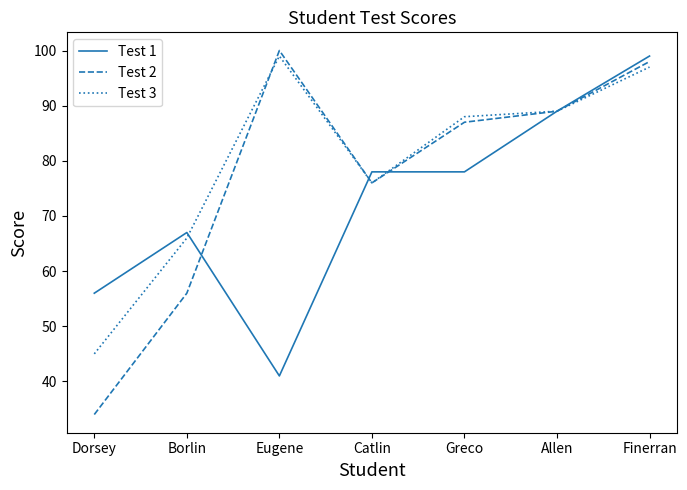

Is this an area chart (filled region under the line)?

No